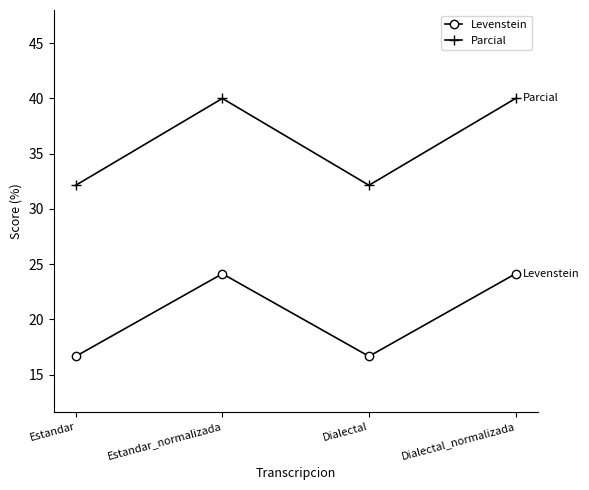

Is the value of Levenstein at Estandar greater than the value of Parcial at Estandar_normalizada?

No